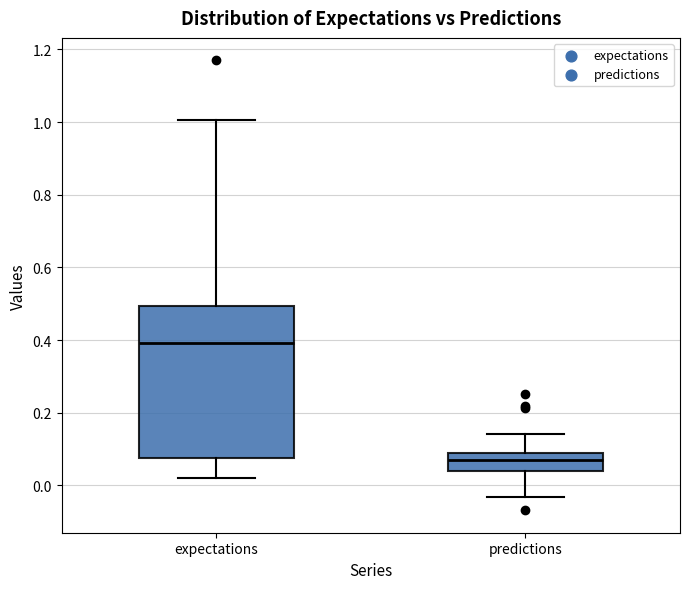

Comparing the boxes themselves (not the whiskers), which one is the tallest?

expectations